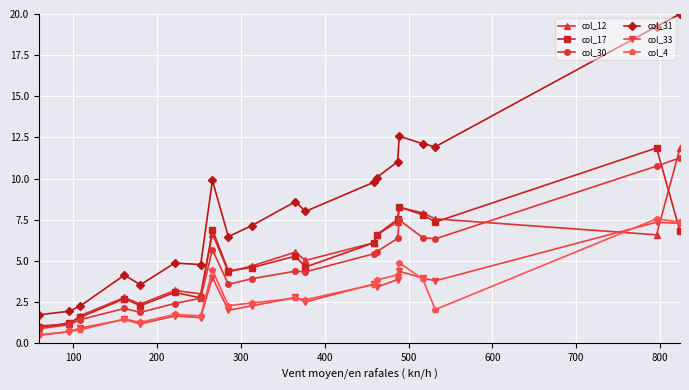

What is the value of the col_4 point at the 18th from the left?

2.0